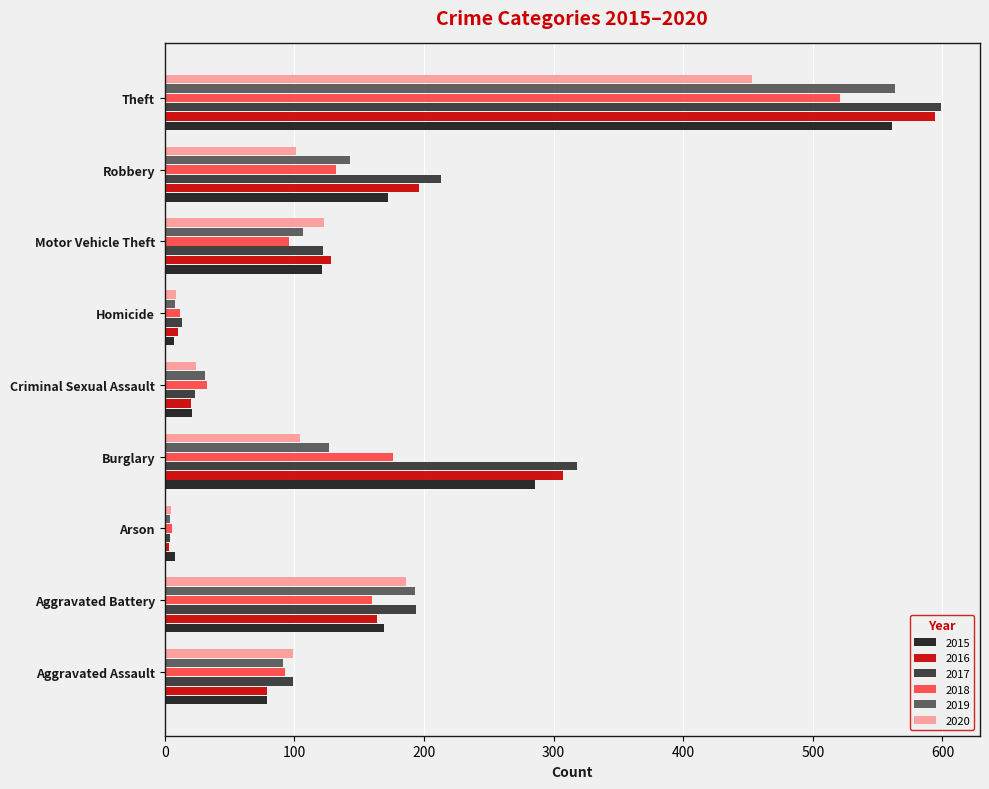

The value of 2016 at Motor Vehicle Theft is 194. True or false?

False